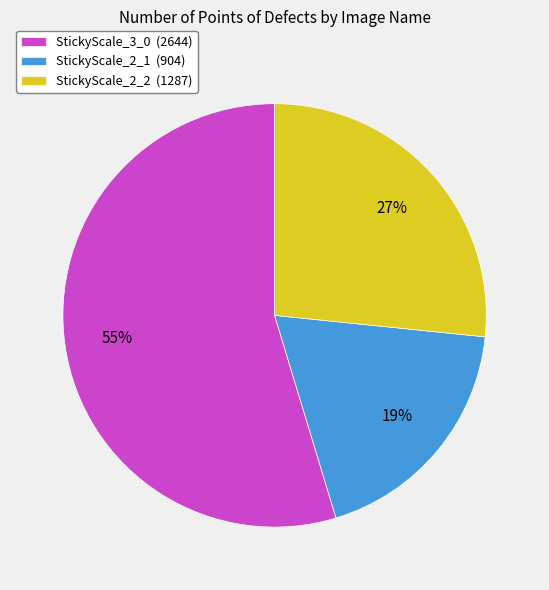

Approximately how many times larger is the value at StickyScale_3_0 compared to StickyScale_2_1?

2.9